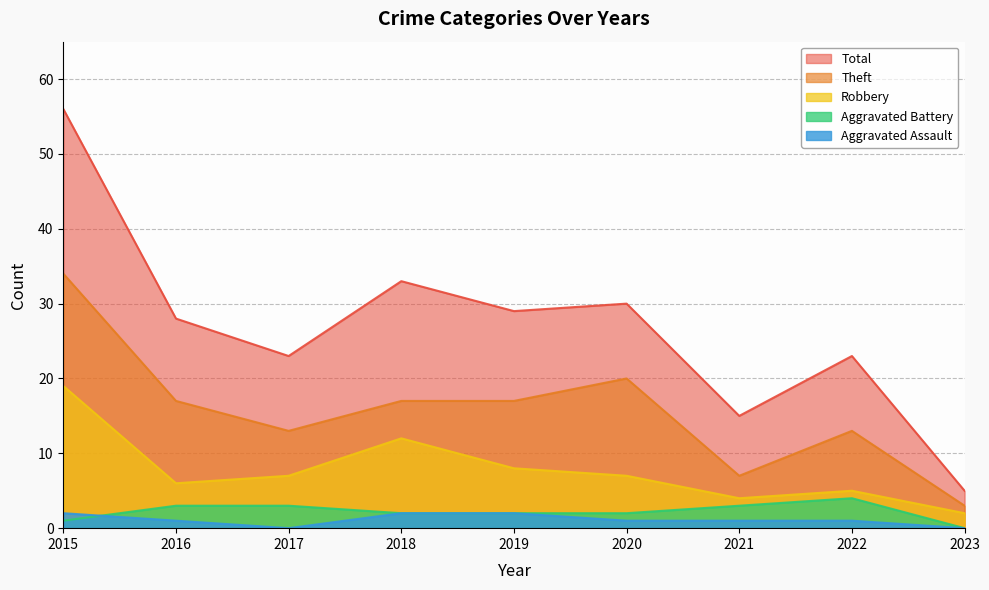

At which label does Aggravated Battery reach its peak?

2022